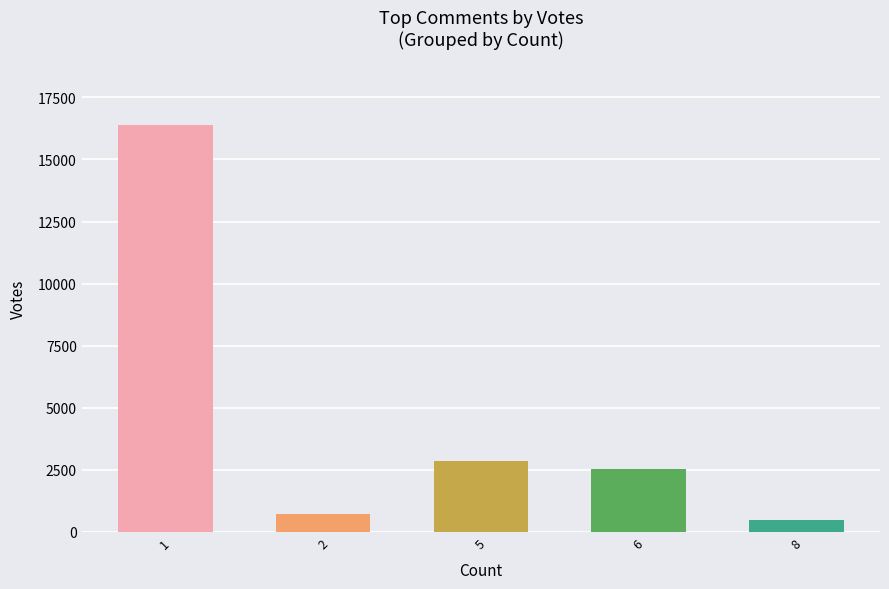

What is the difference between the maximum and minimum values?

15902